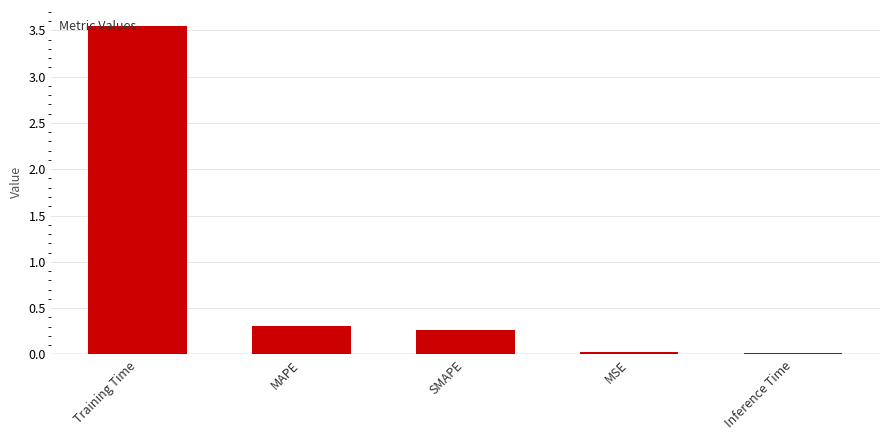

At which category does the chart reach its peak across all series?

Training Time